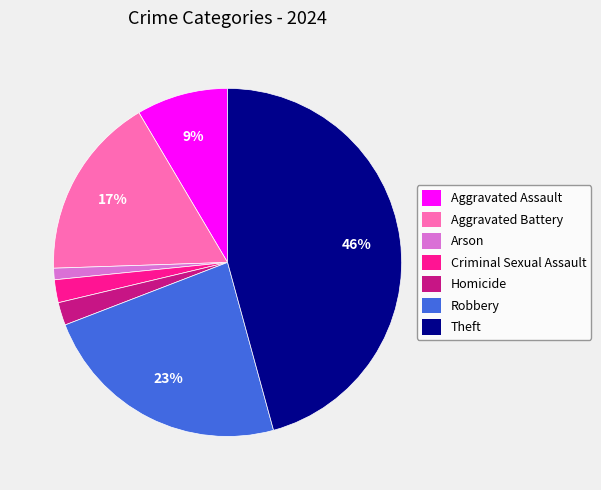

Which slice is the smallest?

Arson